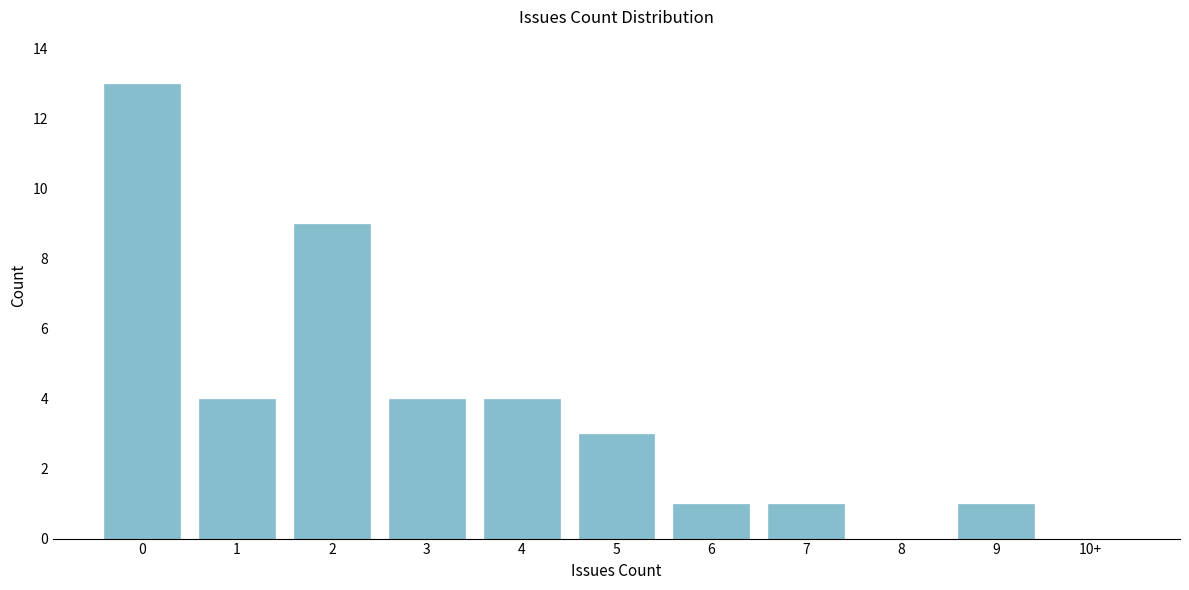

Reading left to right, transcribe all the data shown in this chart.

0=13	1=4	2=9	3=4	4=4	5=3	6=1	7=1	8=0	9=1	10+=0